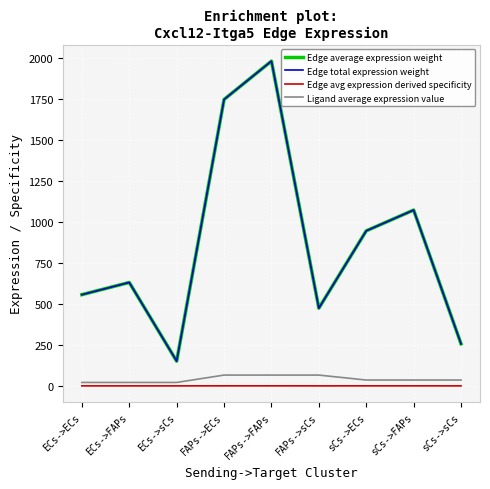

Is this an area chart (filled region under the line)?

No